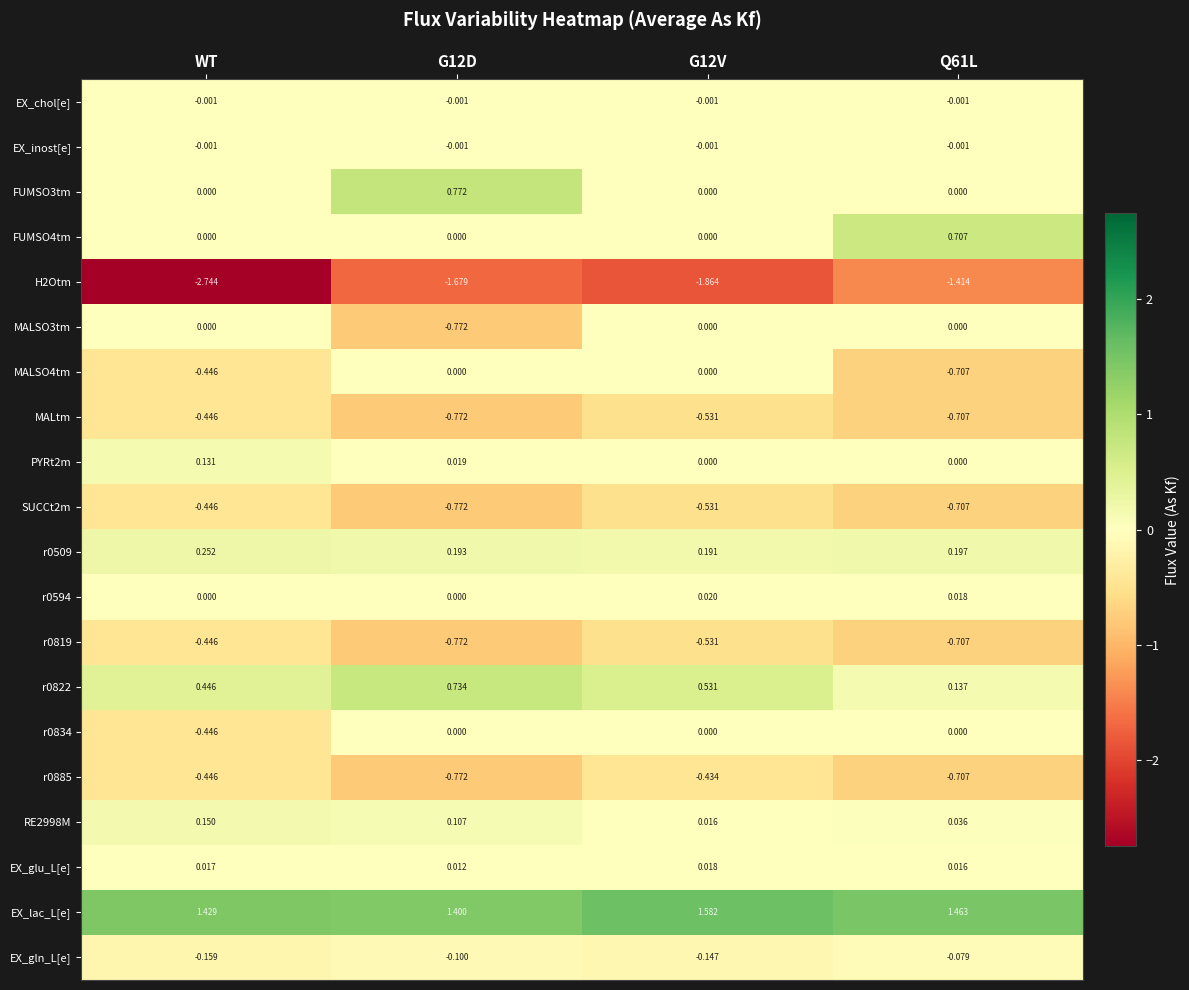

At which category is the sum across all series the highest?

G12V